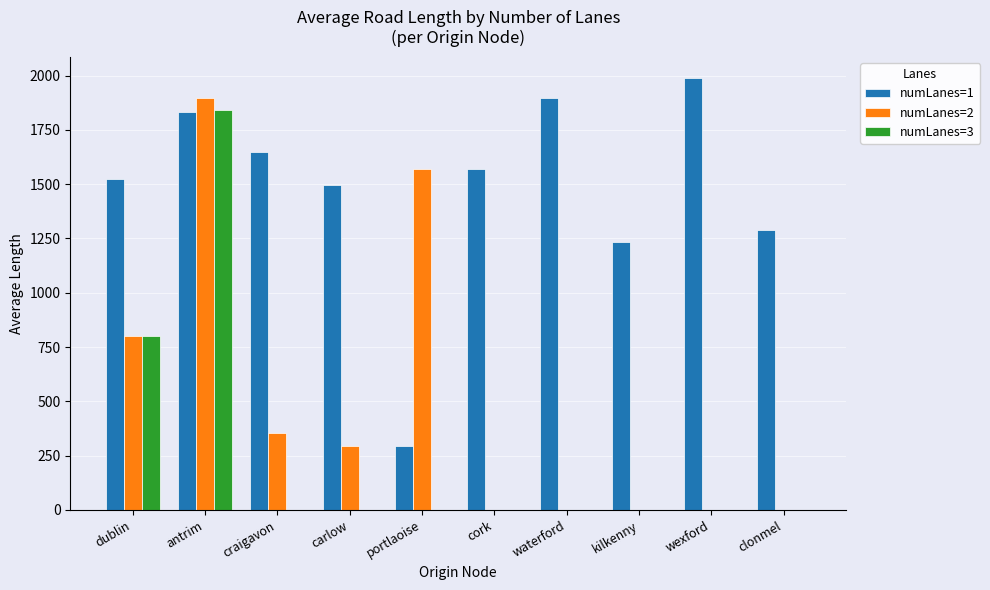

How many distinct data groups are displayed?

3